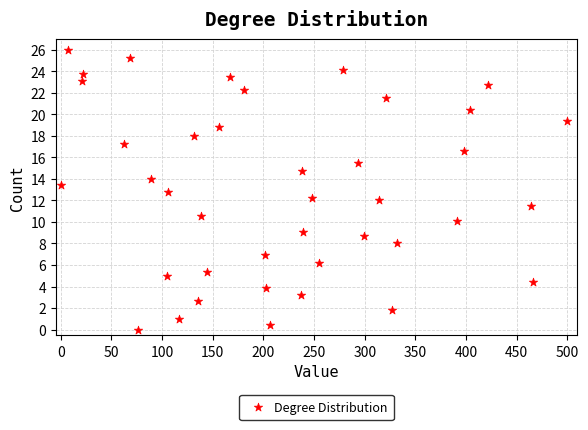

What is the range of X values (max minus min)?

500.0